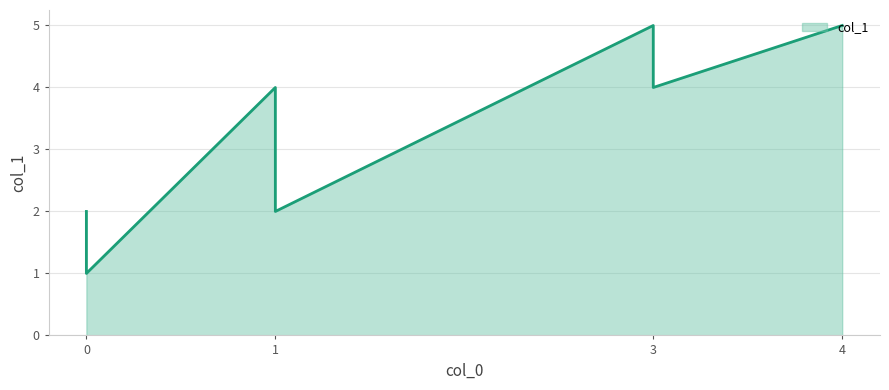

Rank the categories by value from lowest to highest.

0, 0, 1, 3, 1, 3, 4